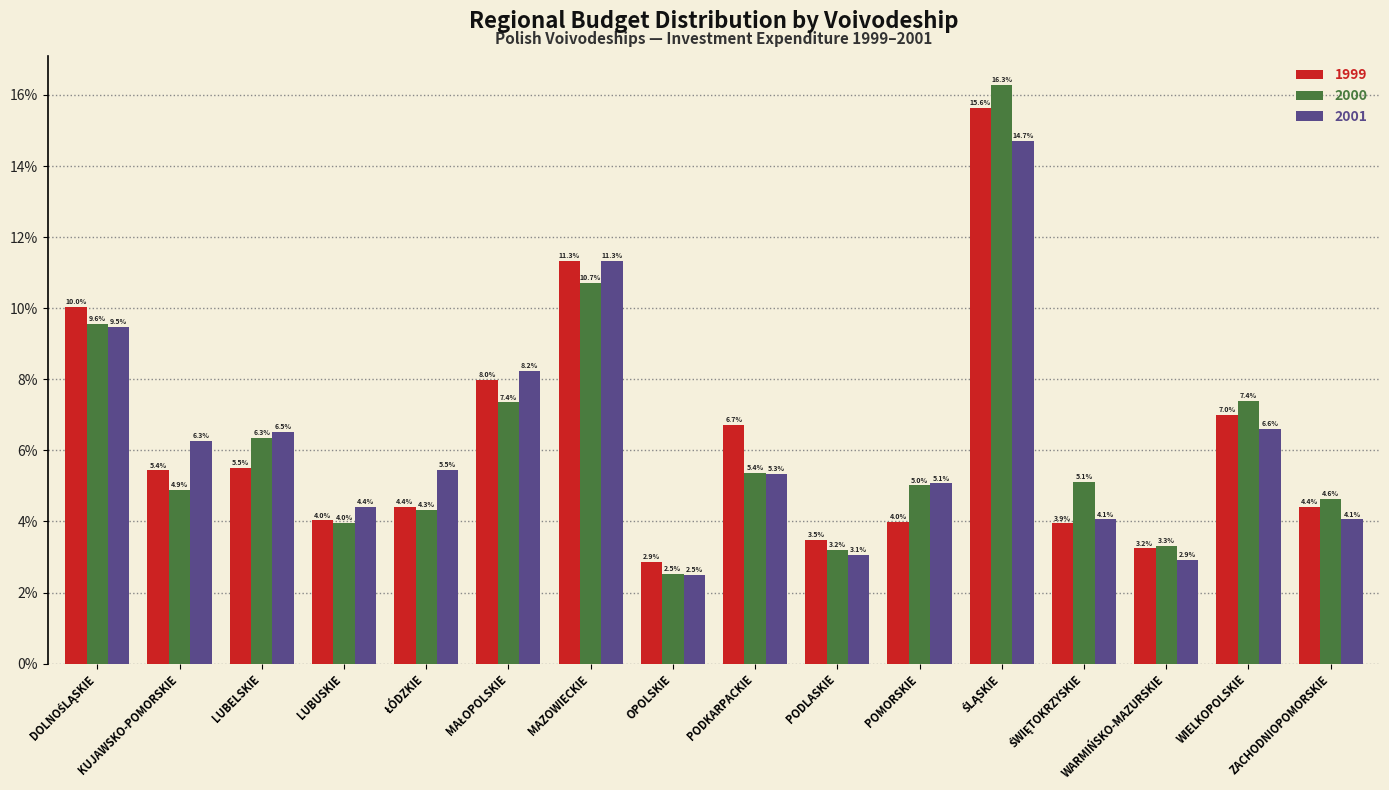

The 1999 series shows 5.4 at KUJAWSKO-POMORSKIE. True or false?

True